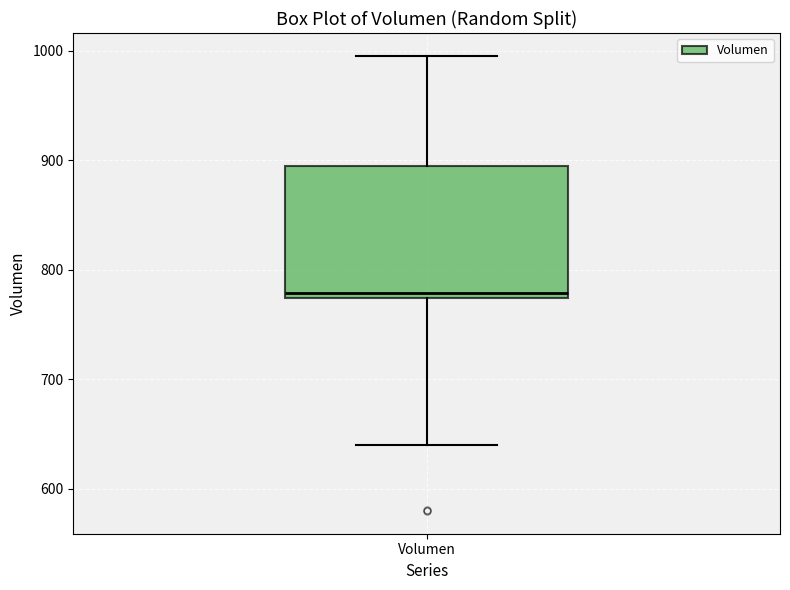

Read this box plot against the y-axis: the position of the median line, the range covered by the box, and the ends of both whiskers. The values are not printed on the chart, so give them approximately, as read against the axis.

median 780, box 770 to 890, whiskers 640 to 1000